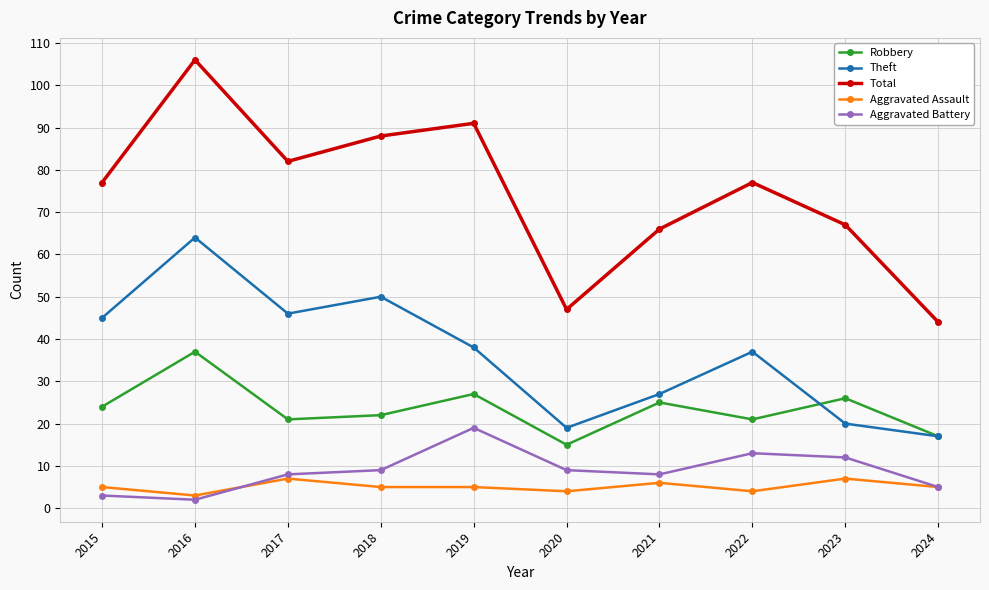

Rank the series at 2022 from lowest to highest value.

Aggravated Assault, Aggravated Battery, Robbery, Theft, Total